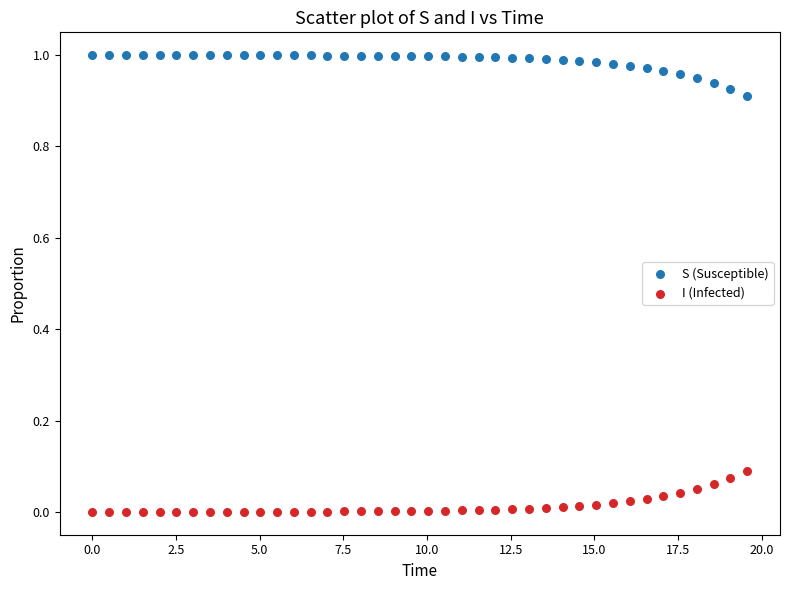

Which series reaches the maximum Y coordinate?

S (Susceptible)